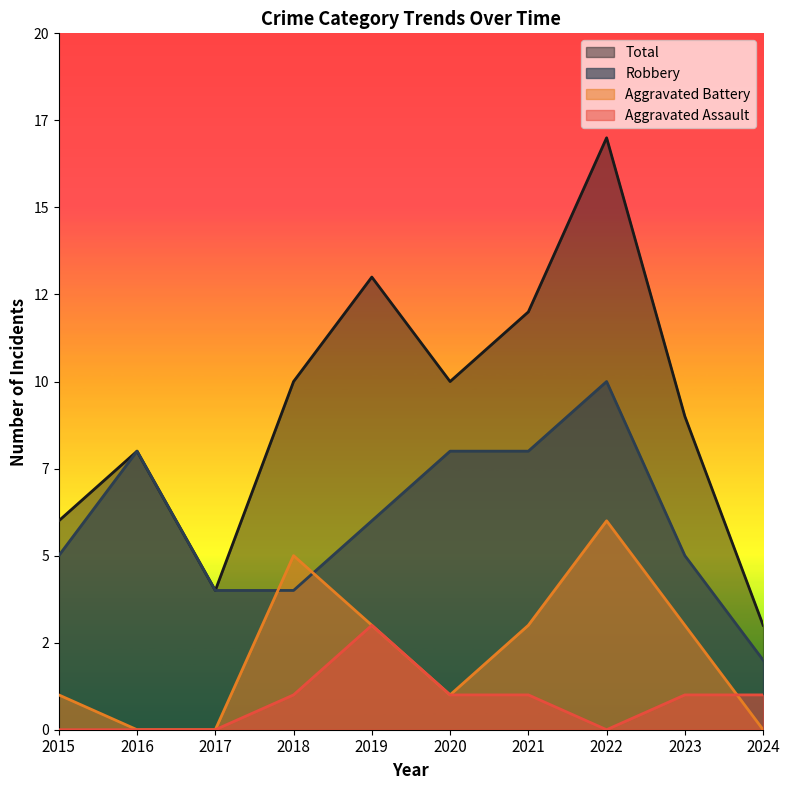

Which series has the largest range (max minus min)?

Total